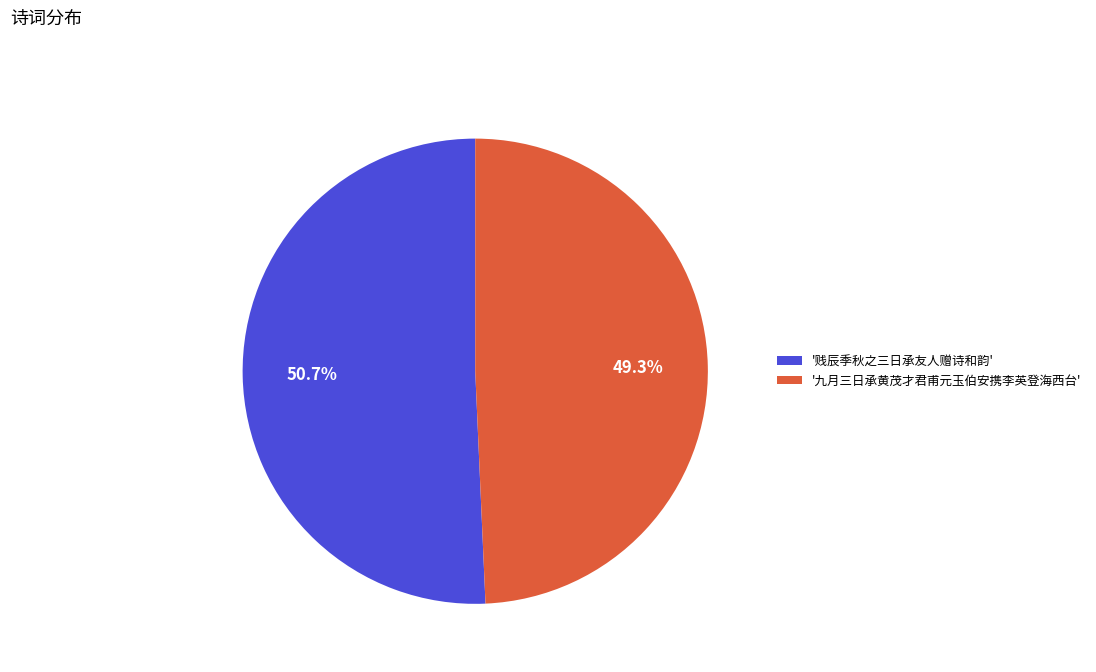

Rank the categories by value from lowest to highest.

'九月三日承黄茂才君甫元玉伯安携李英登海西台', '贱辰季秋之三日承友人赠诗和韵'